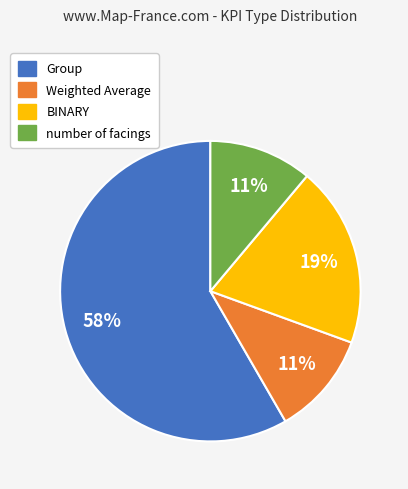

Which category accounts for the majority?

Group